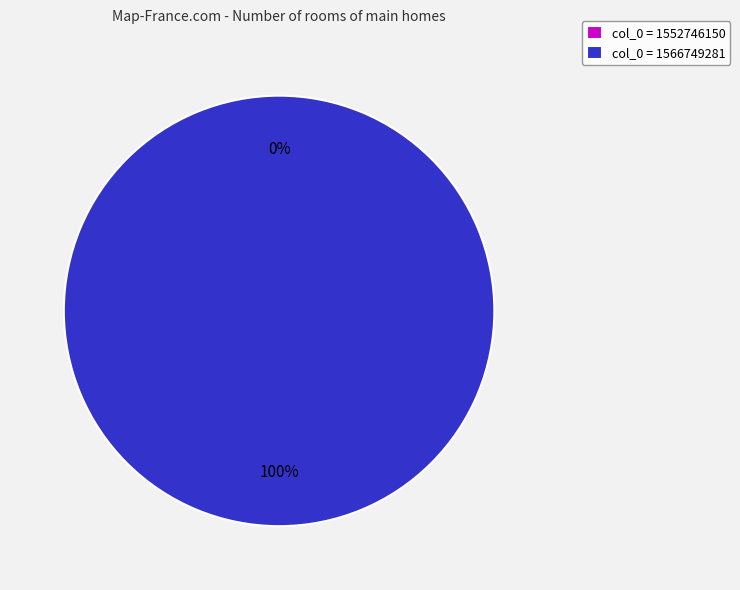

Is it true that 1566749281 is 100% of the pie?

True